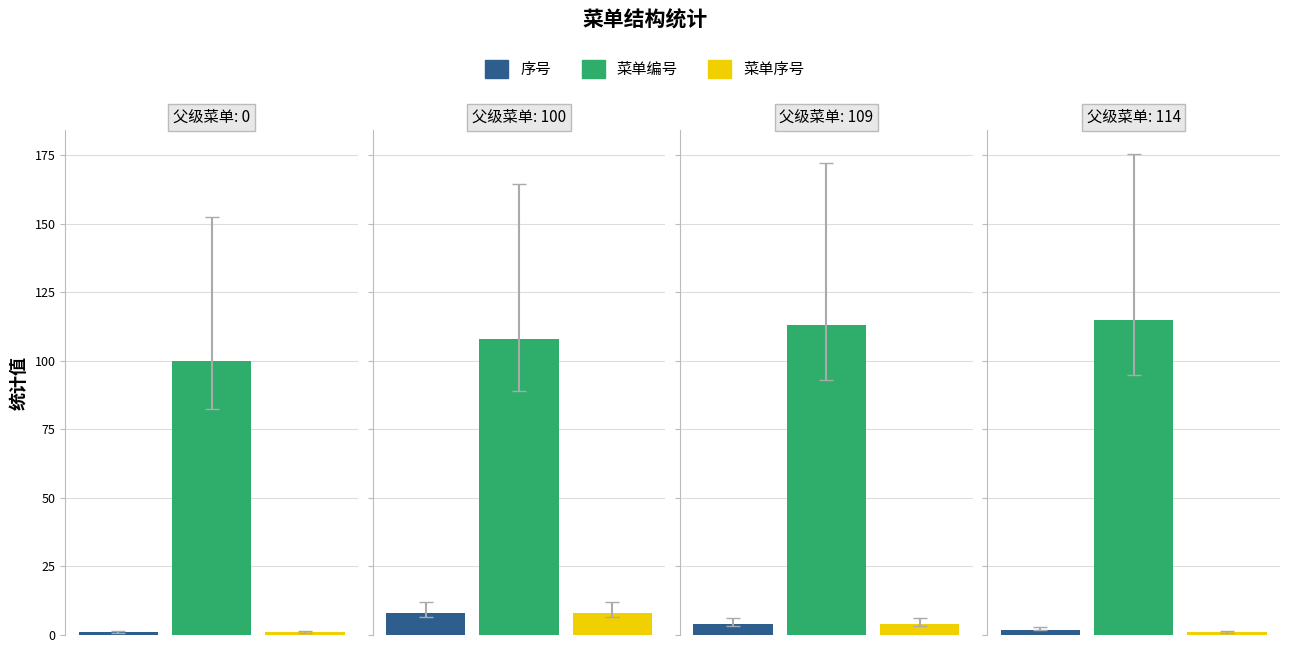

Which series changed the most between 0 and 100?

菜单编号